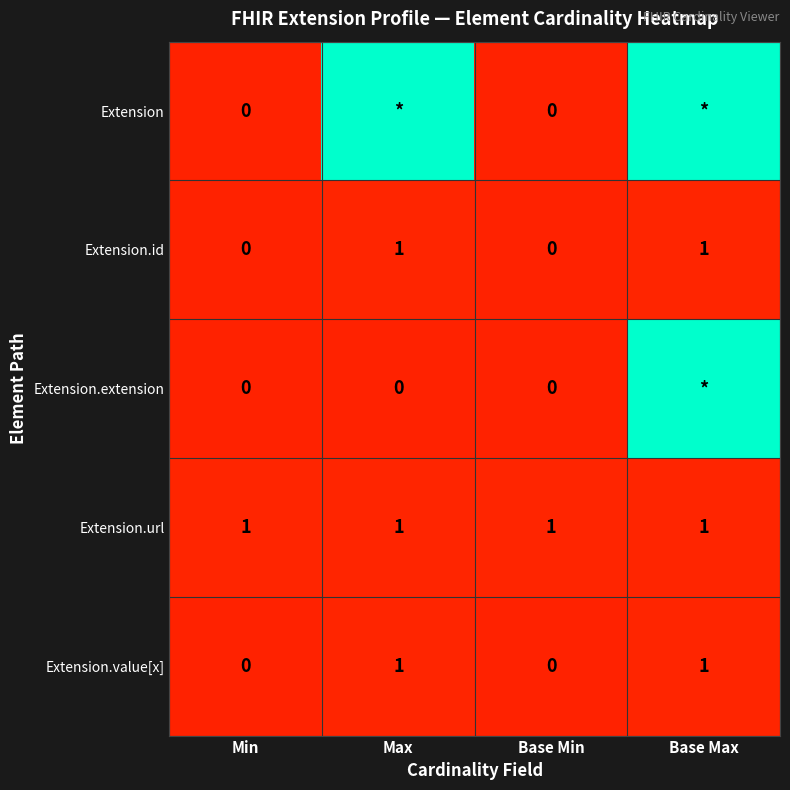

How many data points in Extension.value[x] are less than 1?

2